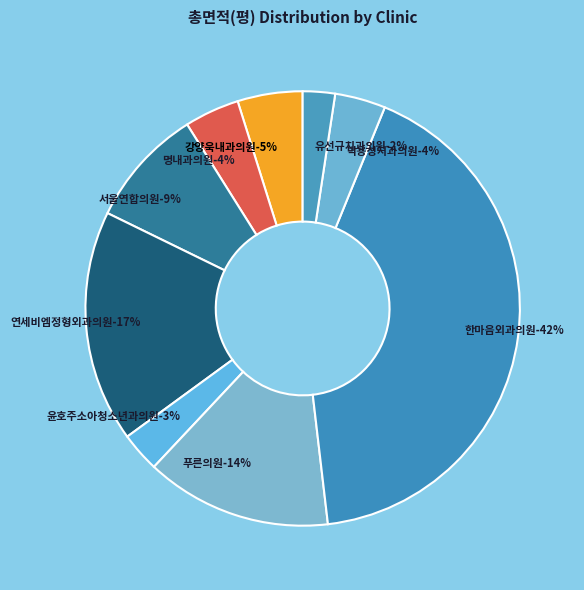

How many segments does this pie chart have?

9